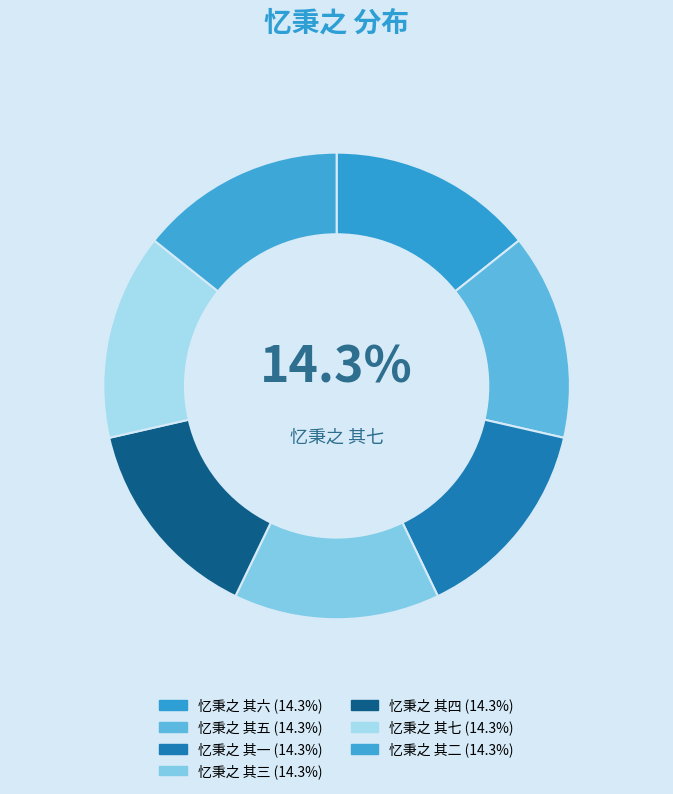

Count the number of slices in the pie.

7